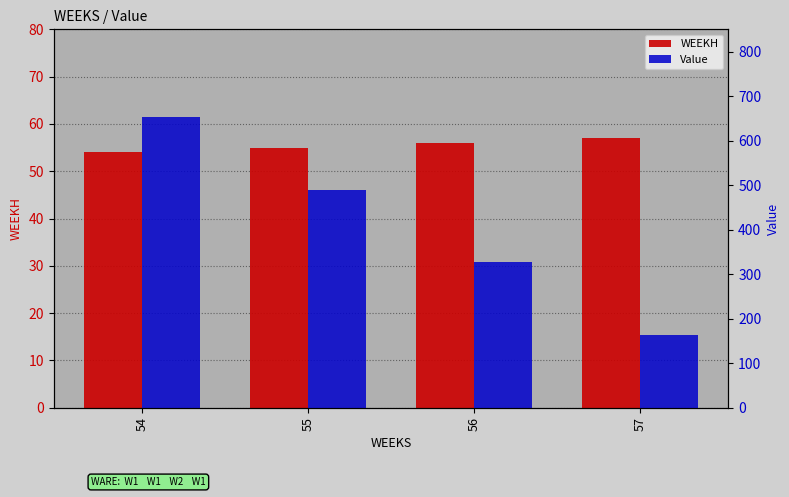

What is the total value across all series at 54?

706.6